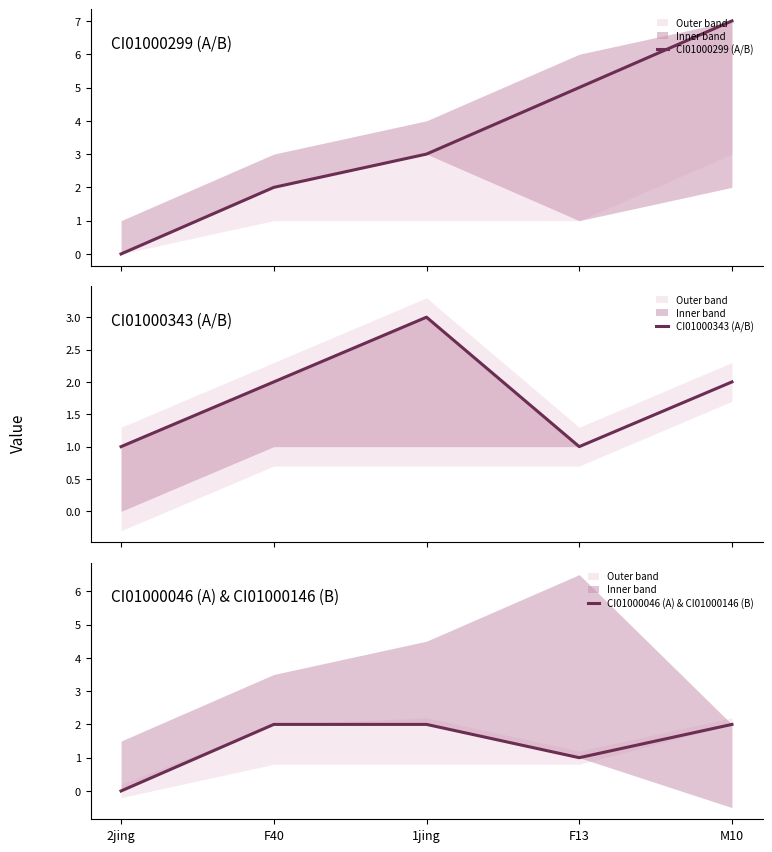

What is the value of the CI01000343 (A/B) point at the 1st from the left?

1